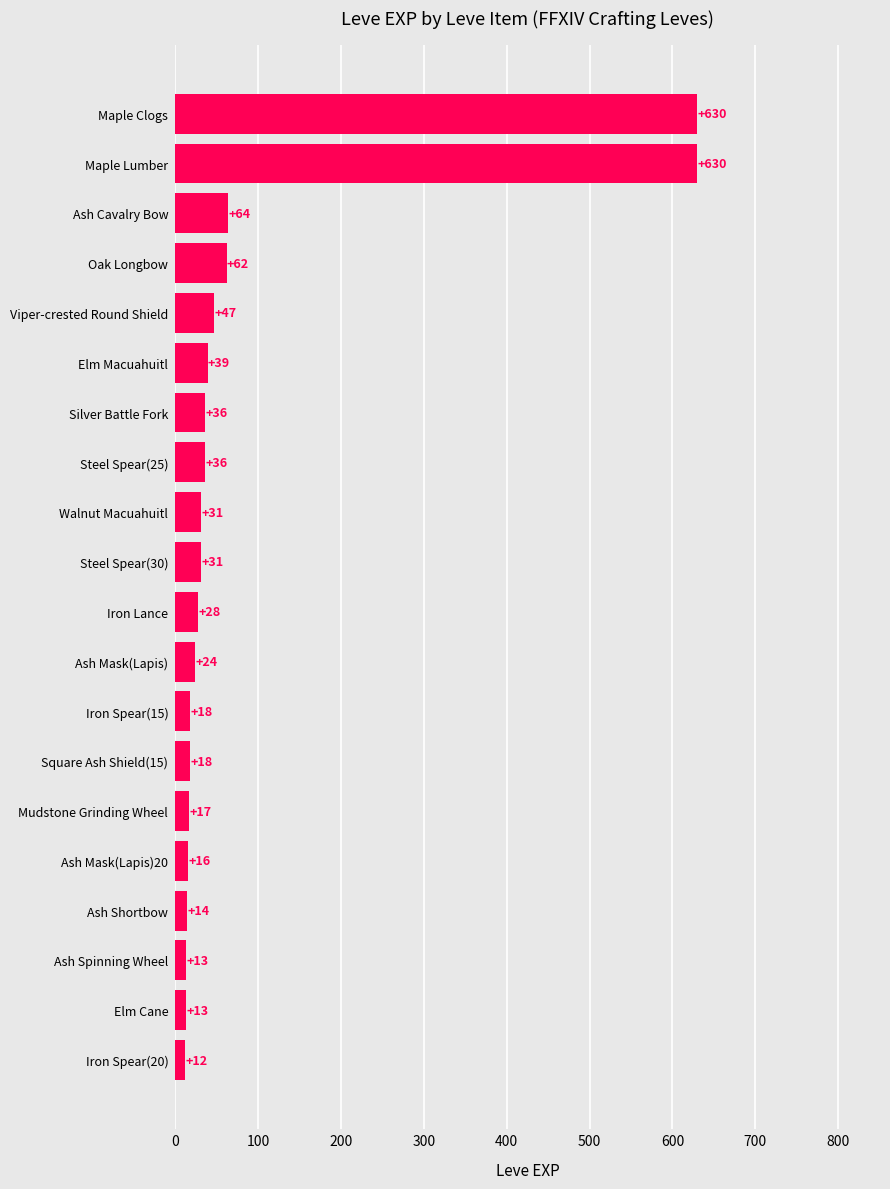

The chart shows a value of 31 at Steel Spear(30). True or false?

True